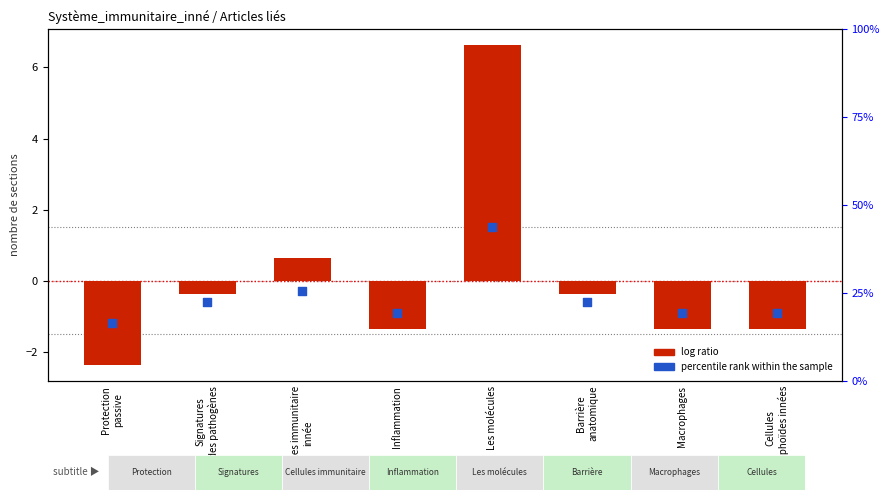

Is the value of percentile rank within the sample at Inflammation greater than the value of log ratio at Protection
passive?

Yes